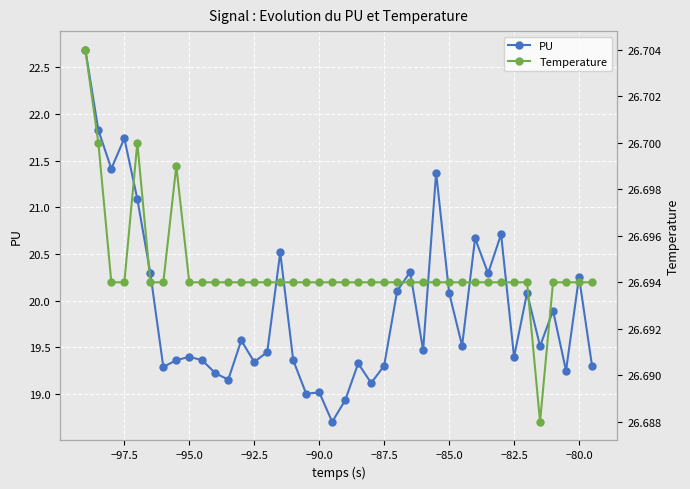

Which series has the largest total across all categories?

Temperature